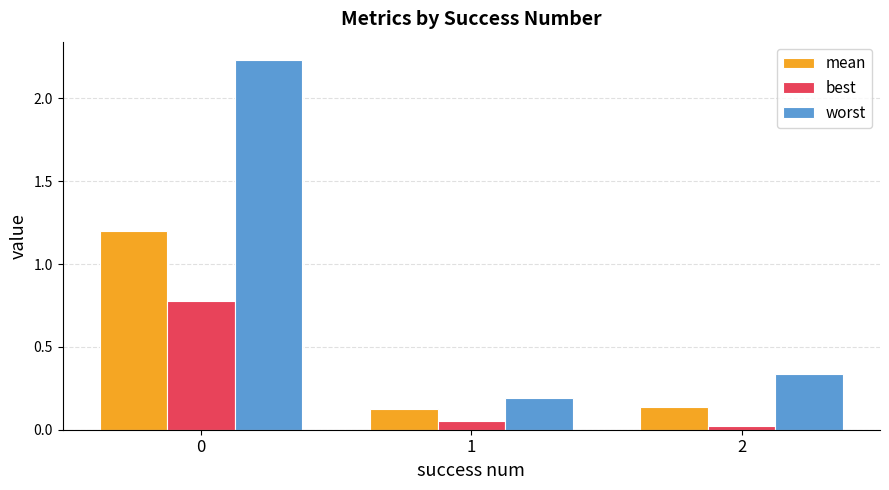

Which series has the largest total across all categories?

worst